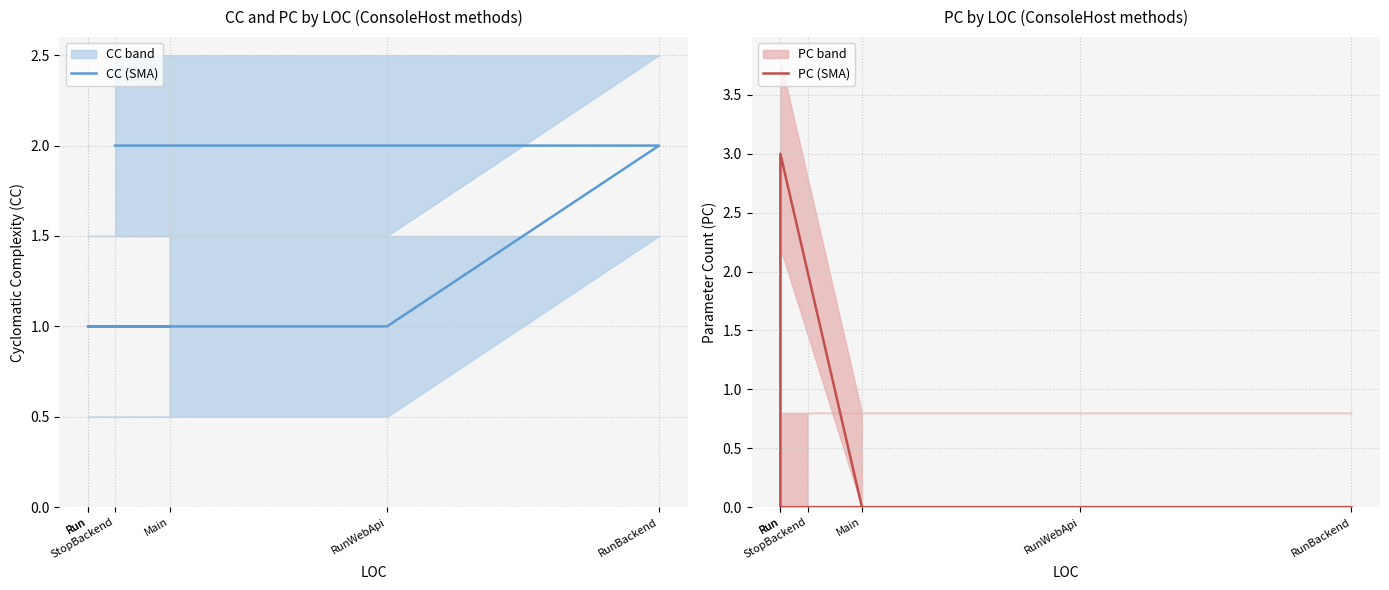

Between RunWebApi and Run, which is larger?

RunWebApi